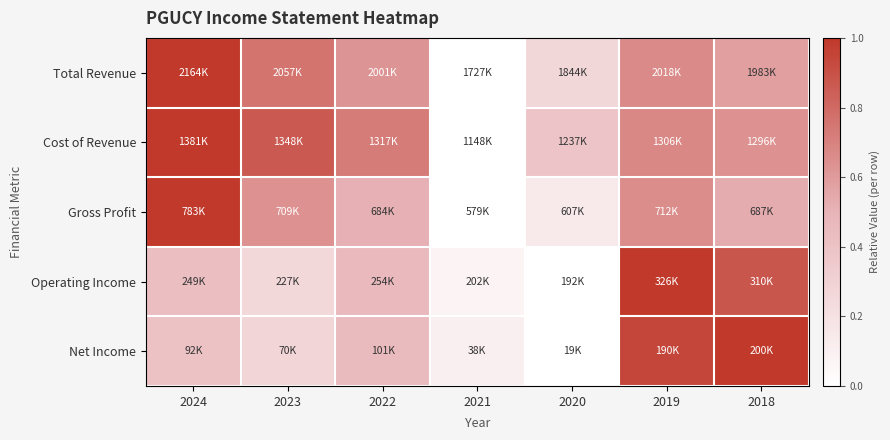

At 2022, list the series in order from smallest to largest.

Net Income, Operating Income, Gross Profit, Total Revenue, Cost of Revenue